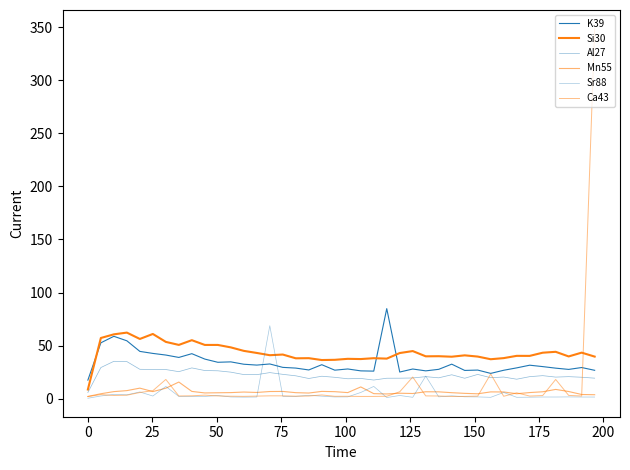

Is this an area chart (filled region under the line)?

No